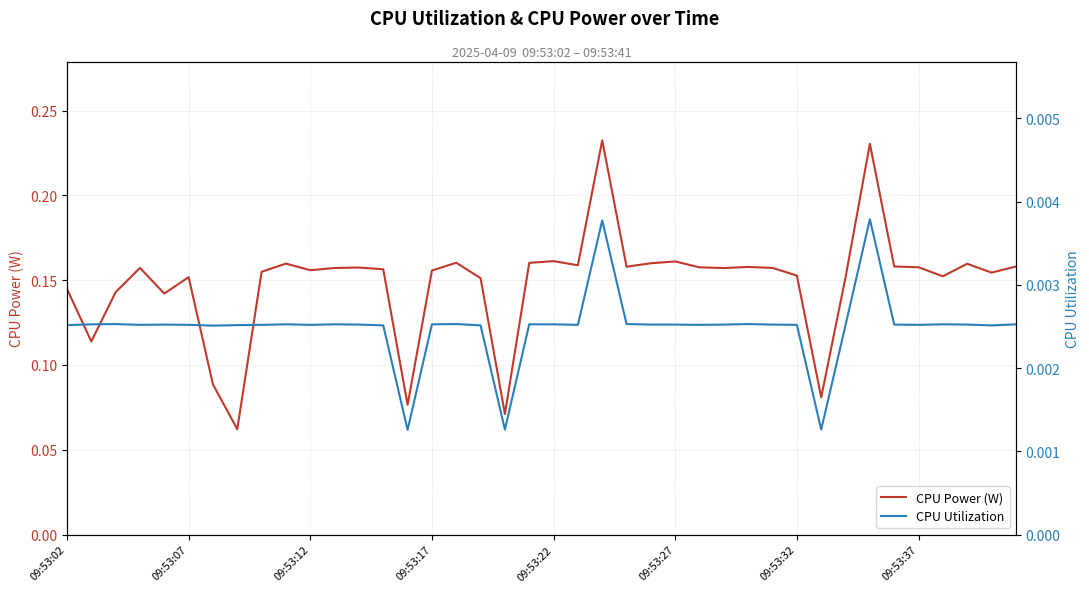

Which series has the largest range (max minus min)?

CPU Power (W)